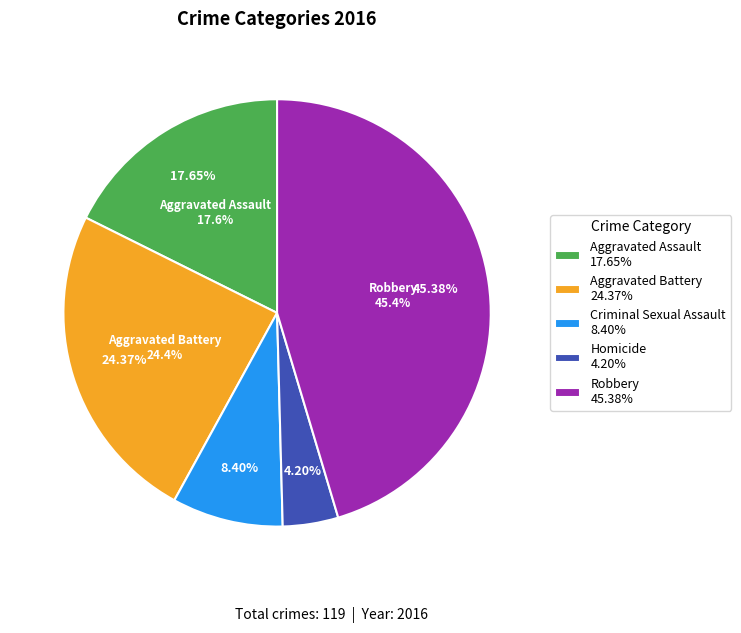

What percentage do Aggravated Battery and Criminal Sexual Assault together represent?

32.8%